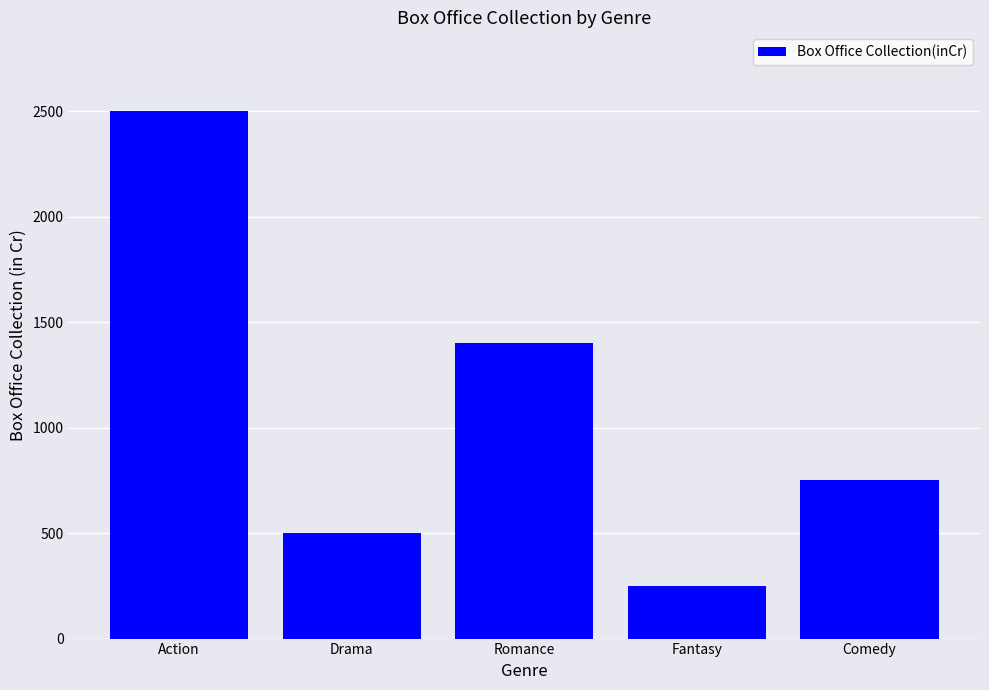

What is the ratio of the value at Drama to the value at Action?

0.2